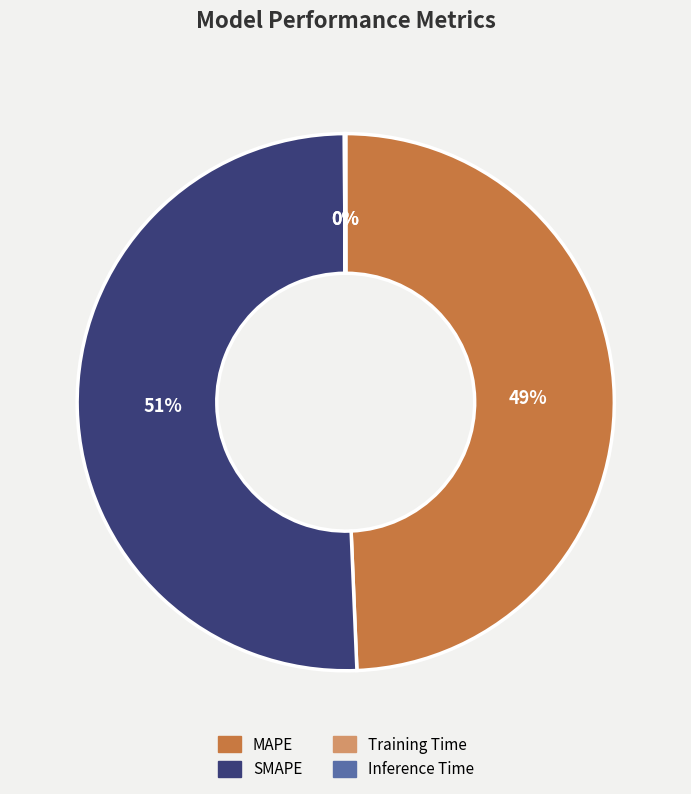

To the nearest percent, what is the combined percentage of SMAPE and MAPE?

100%